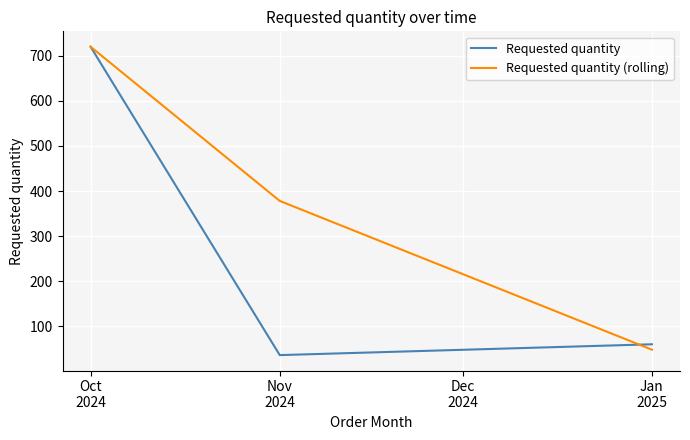

List the series in order of their overall mean, lowest first.

Requested quantity, Requested quantity (rolling)